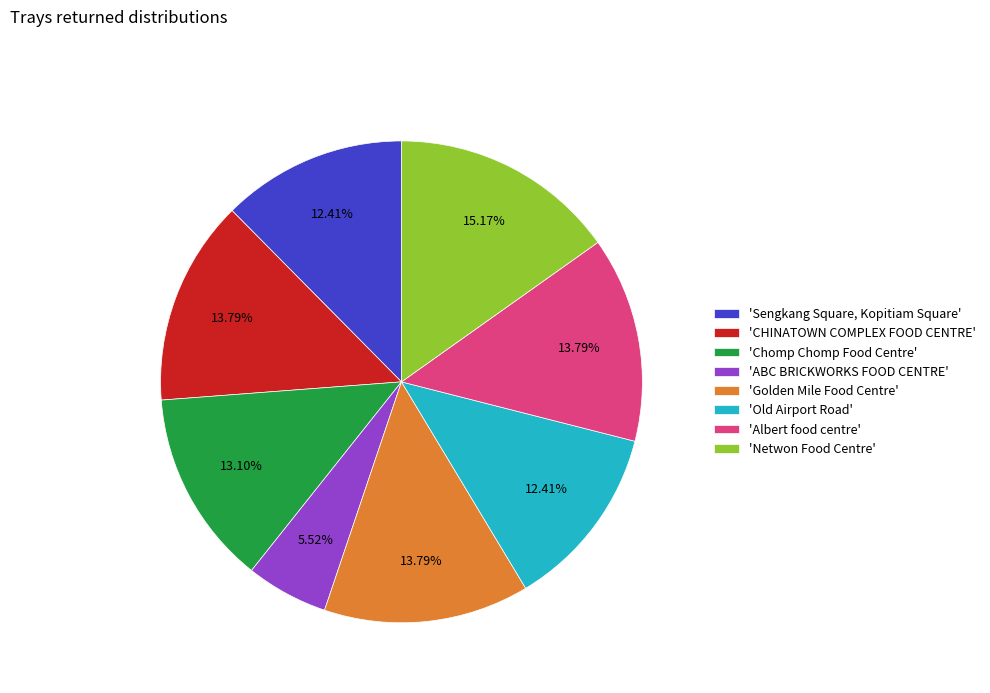

Which category has the biggest portion of the pie?

'Netwon Food Centre'